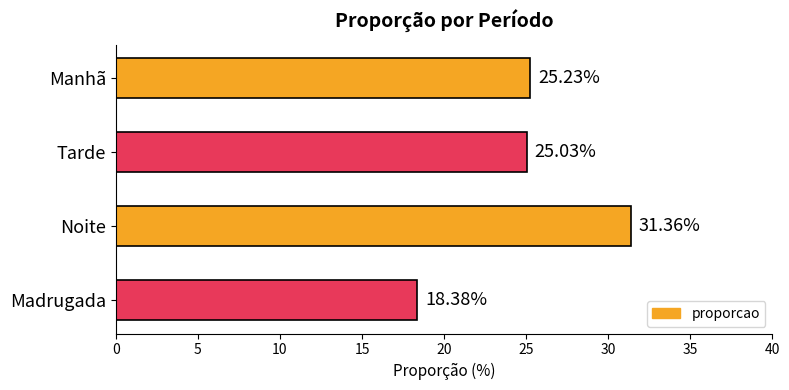

At which category does the chart reach its peak across all series?

Noite